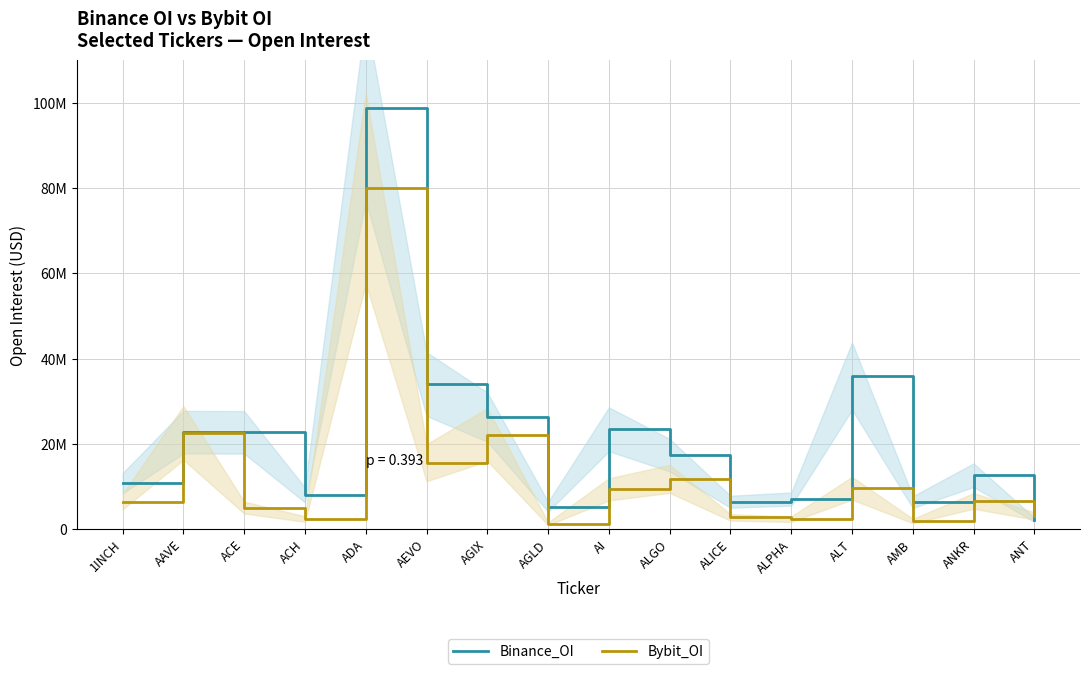

Rank the series by their average value, from lowest to highest.

Bybit_OI, Binance_OI